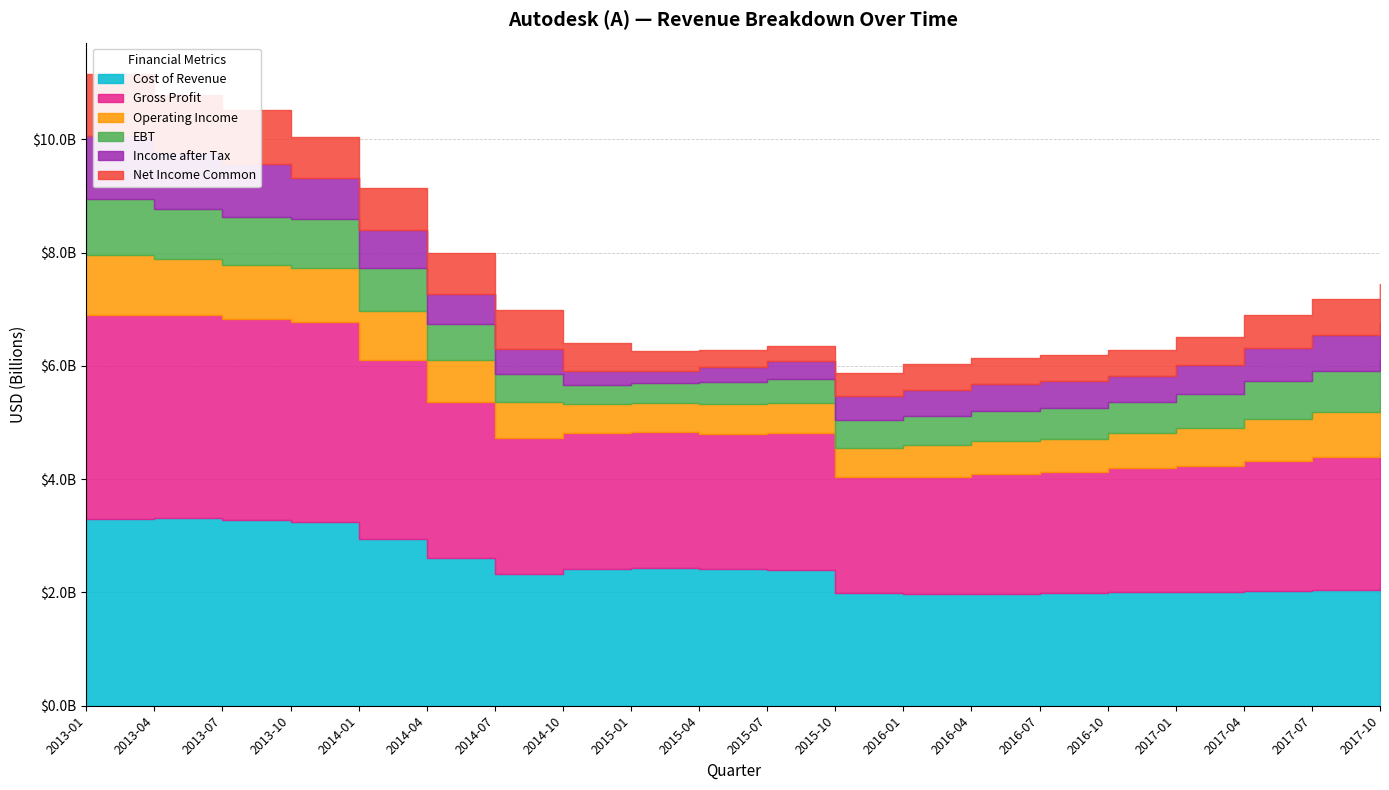

At how many categories does at least one series exceed 325493279?

20